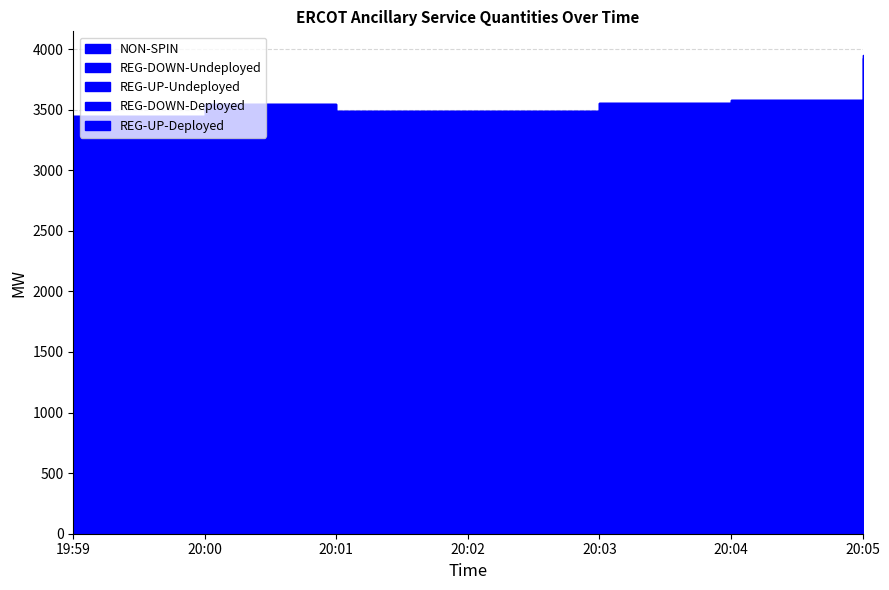

What is the difference between the maximum and second lowest values in the REG-UP-Undeployed series?

522.5